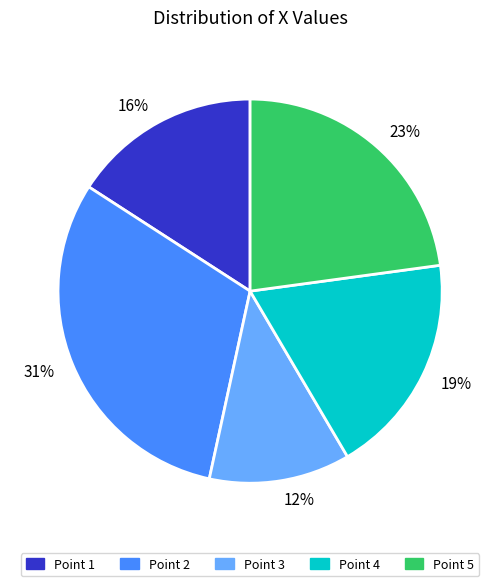

Rank the categories by value from lowest to highest.

Point 3, Point 1, Point 4, Point 5, Point 2